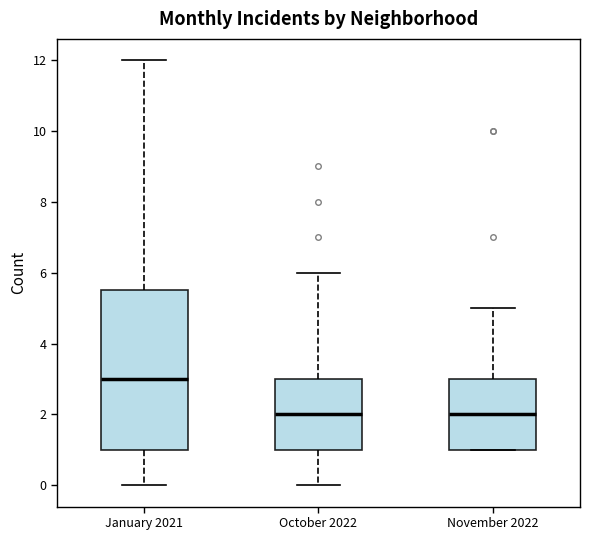

Which box's median line is the highest?

January 2021